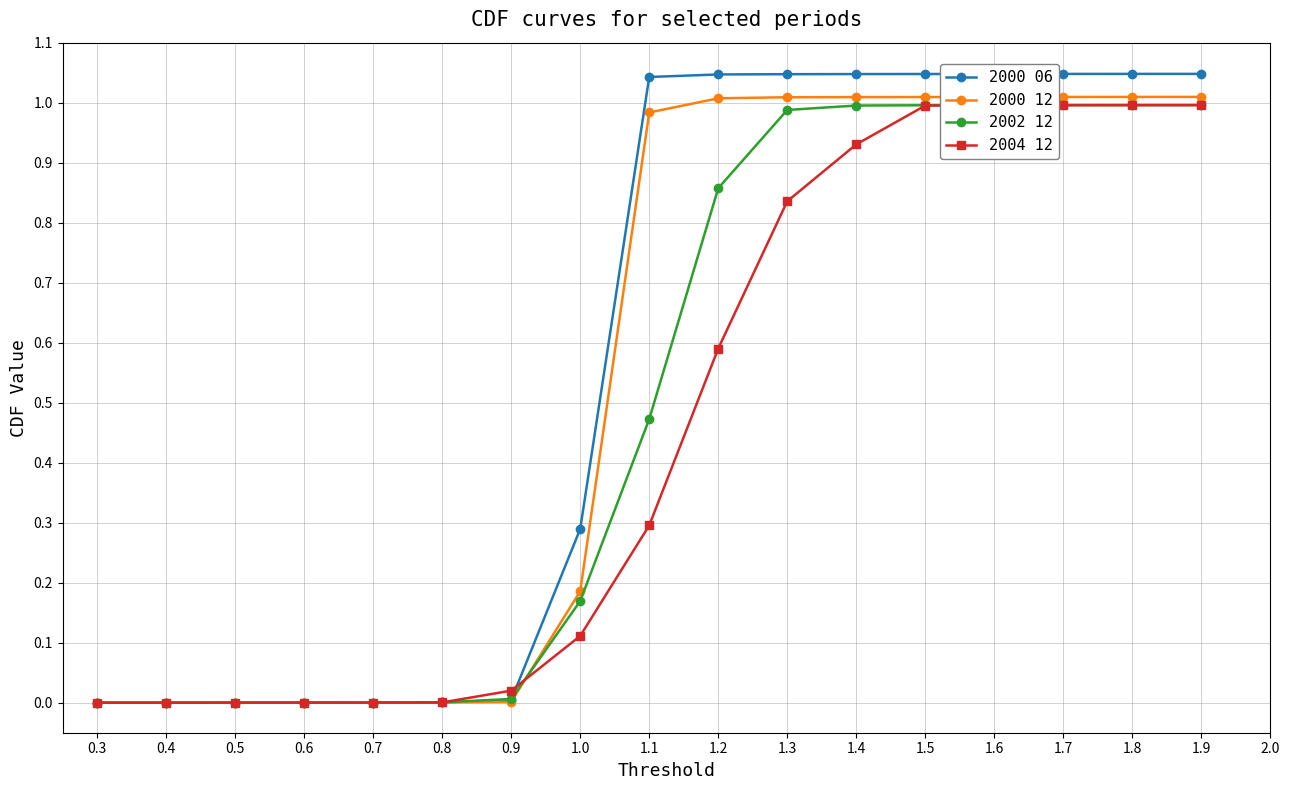

Which series has the widest spread of values?

2000 06